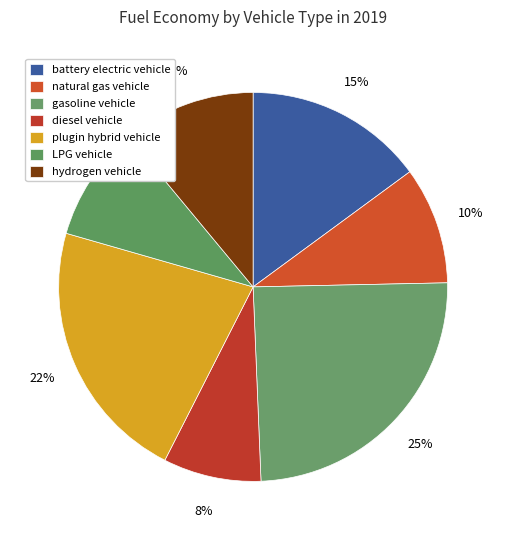

What is the largest slice in the pie chart?

gasoline vehicle